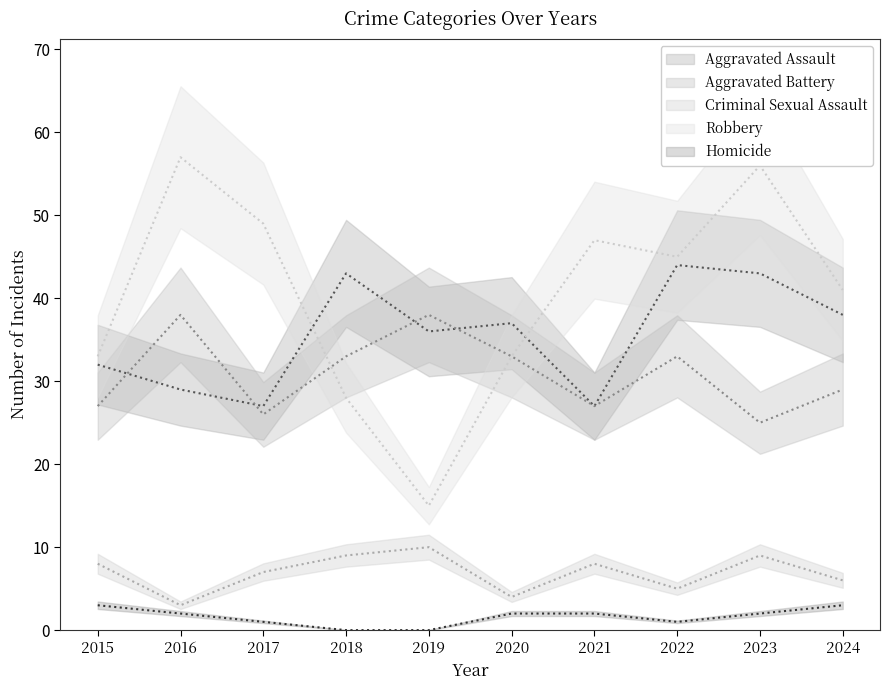

The value of Robbery at 2017 is 85. True or false?

False